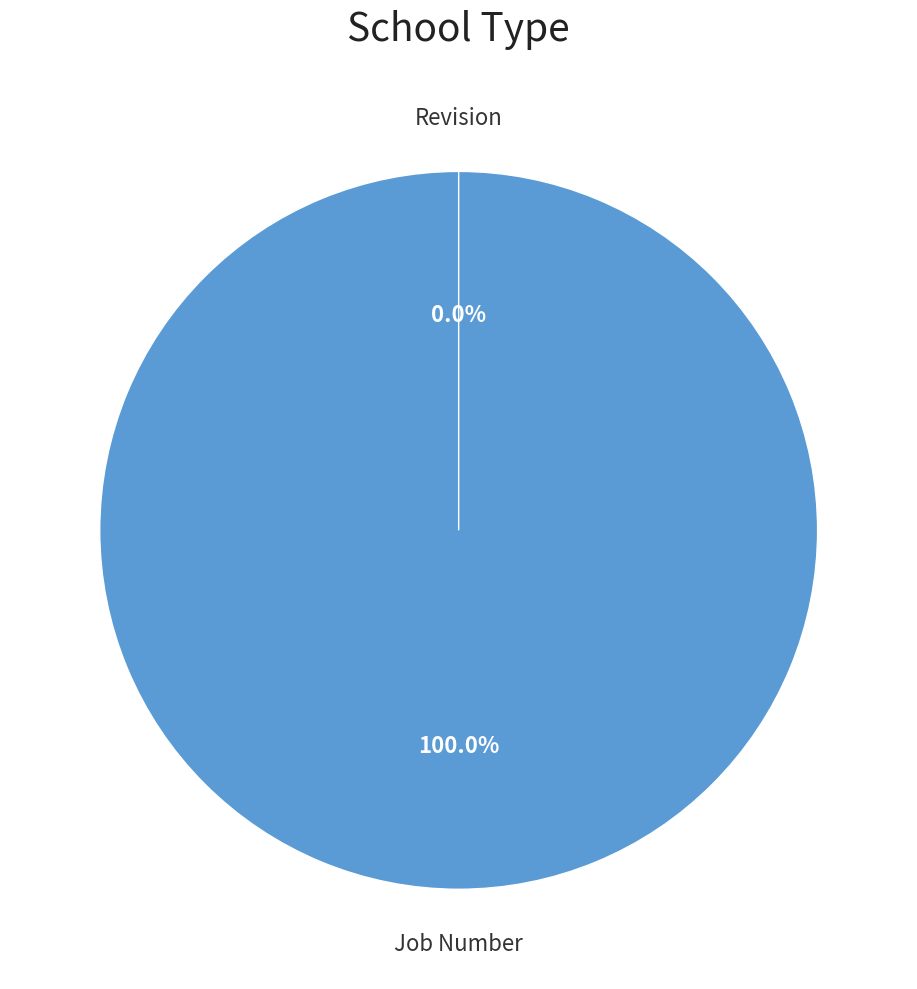

Which slice represents more than half of the pie?

Job Number